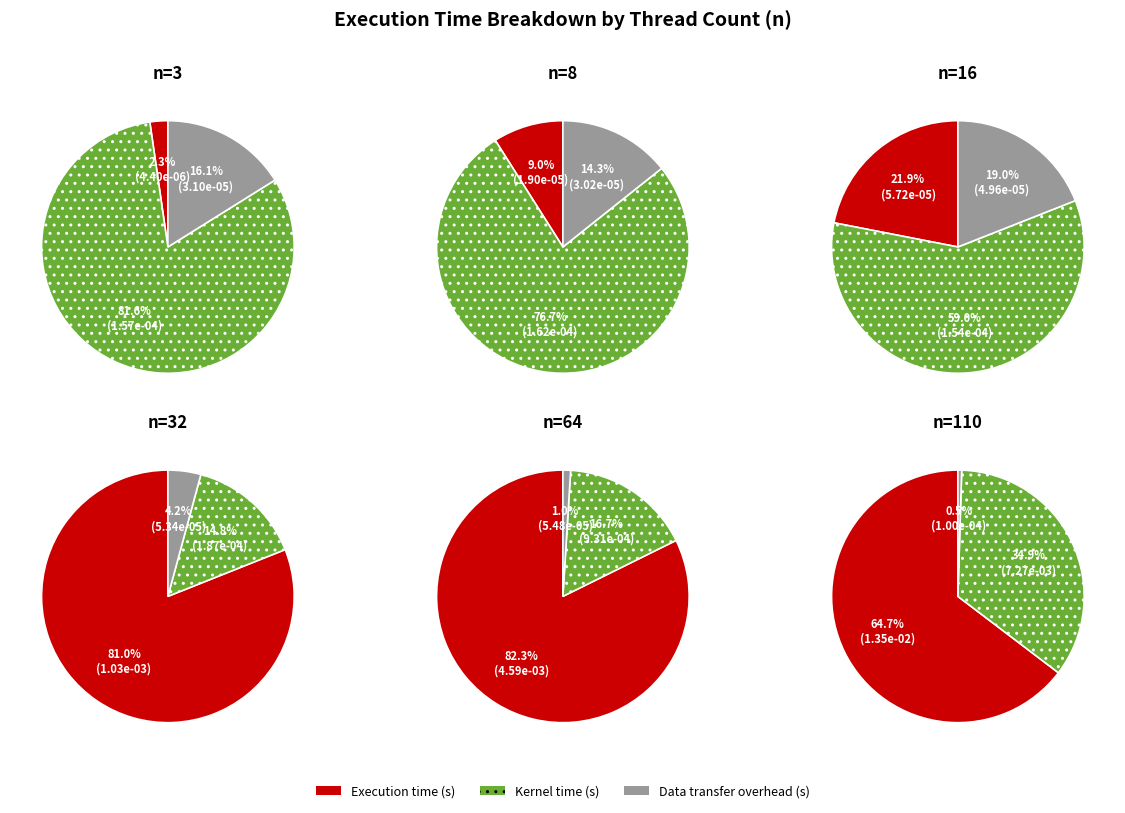

Does n=64 represent more than half of the total?

No